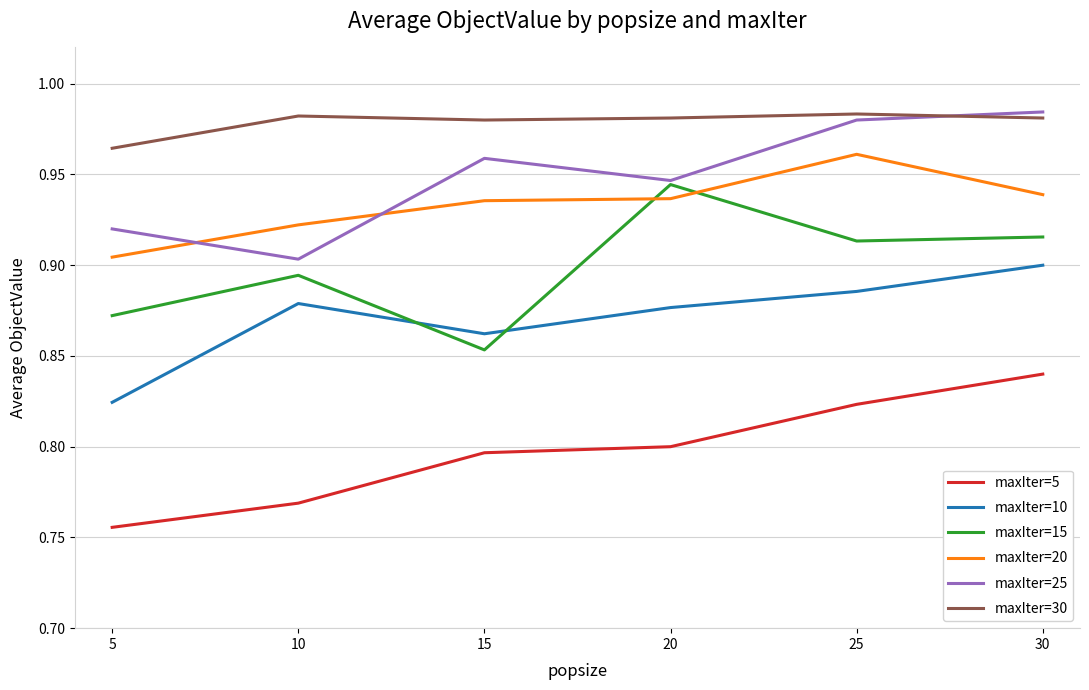

True or false: maxIter=20 and maxIter=5 cross at least once.

False